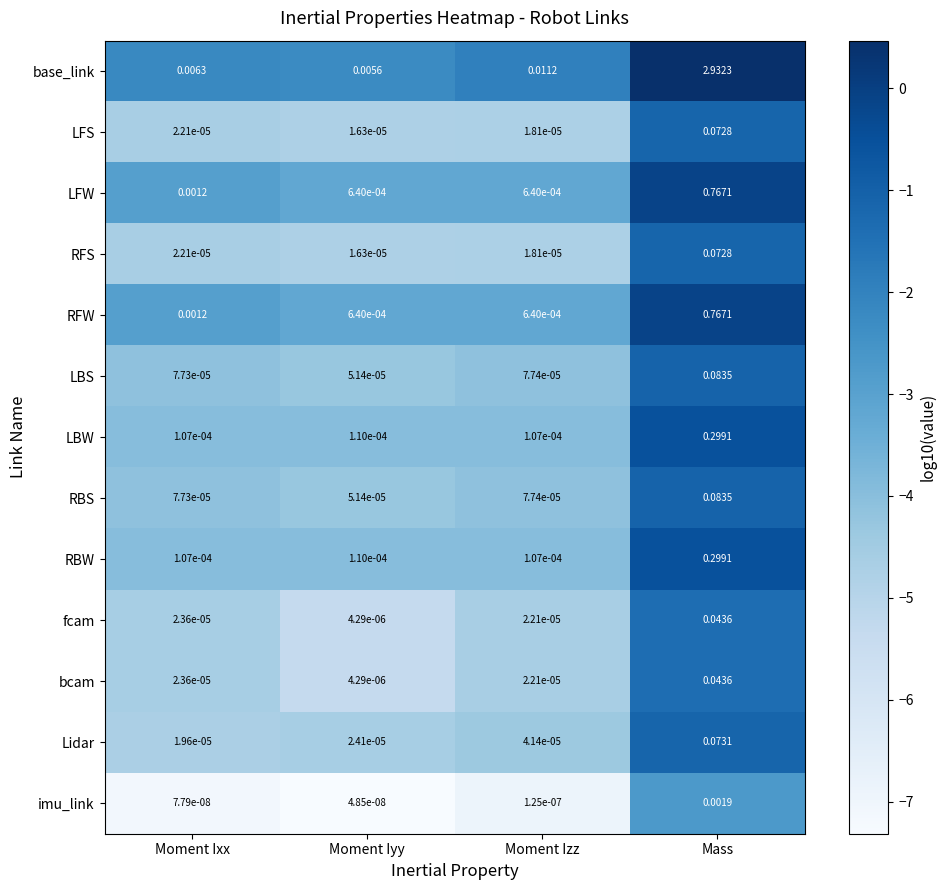

Count the number of data series in this chart.

13